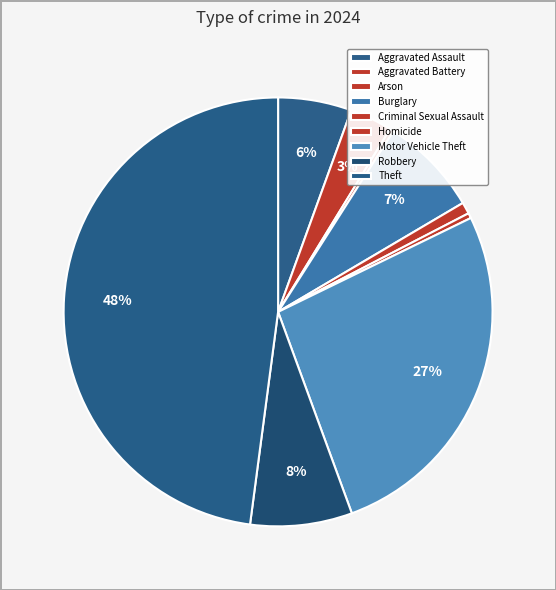

What is the largest slice in the pie chart?

Theft